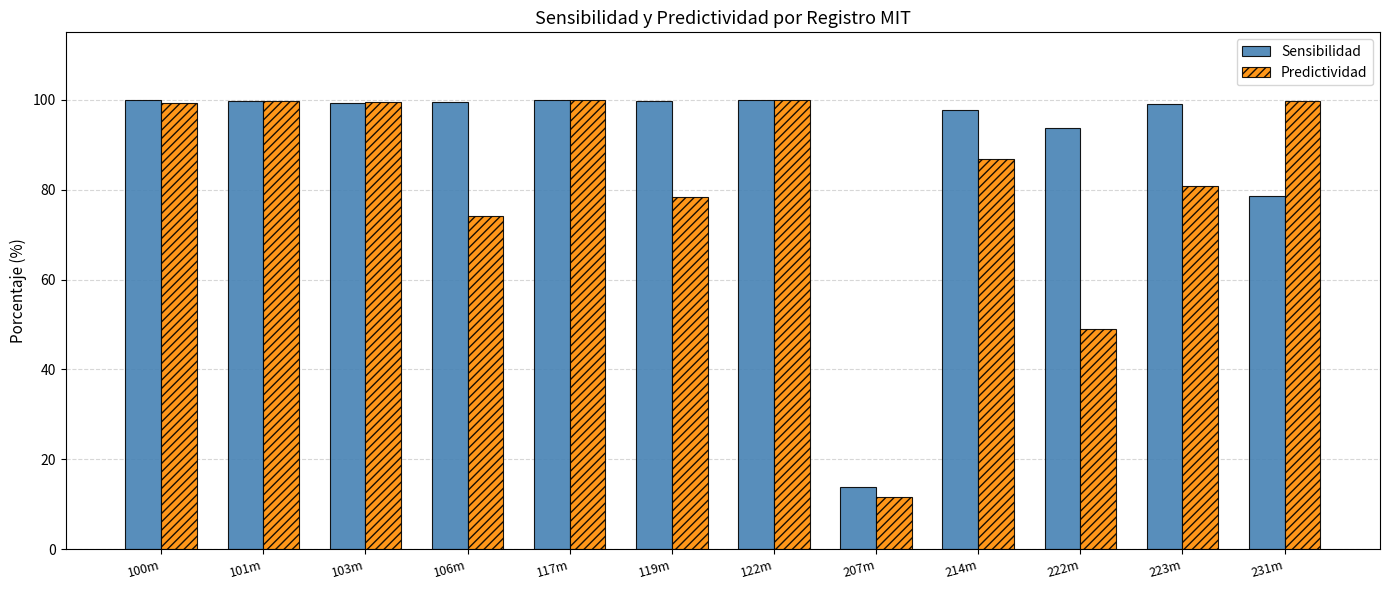

Is it true that Predictividad equals 99.6 at 101m?

True